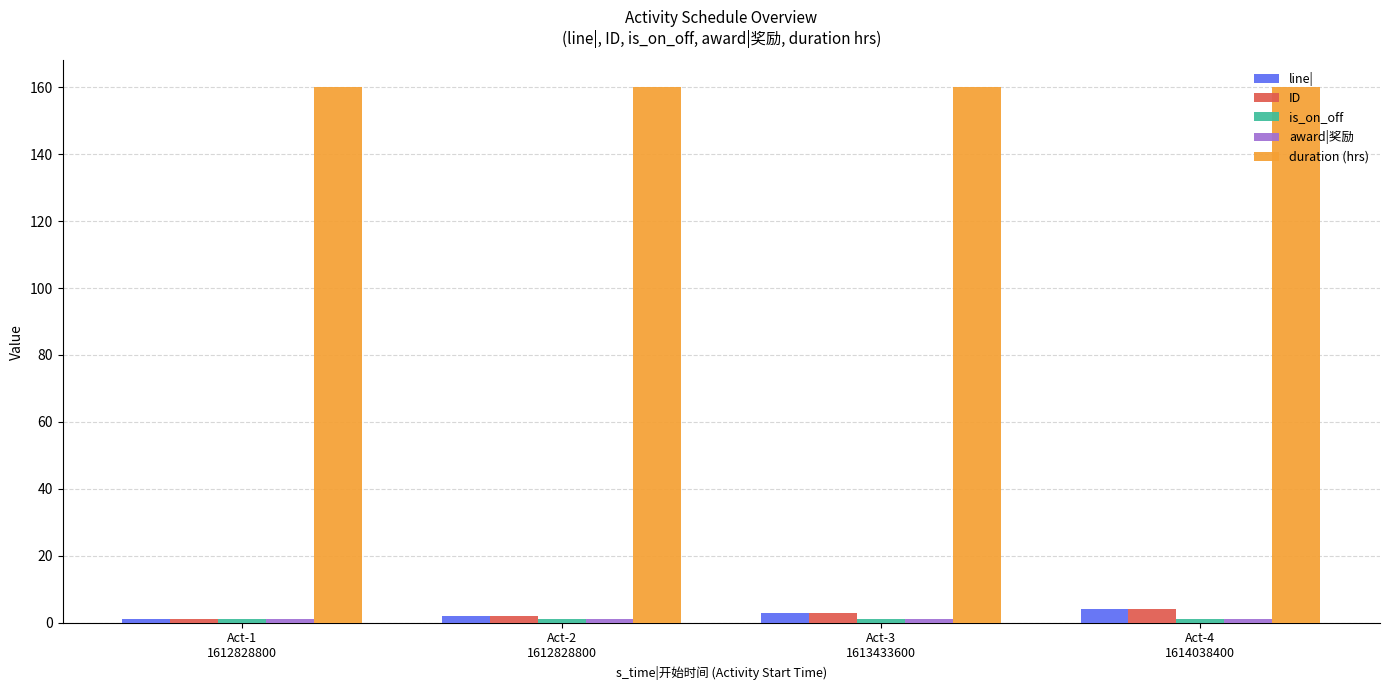

Which series has the largest total across all categories?

duration (hrs)